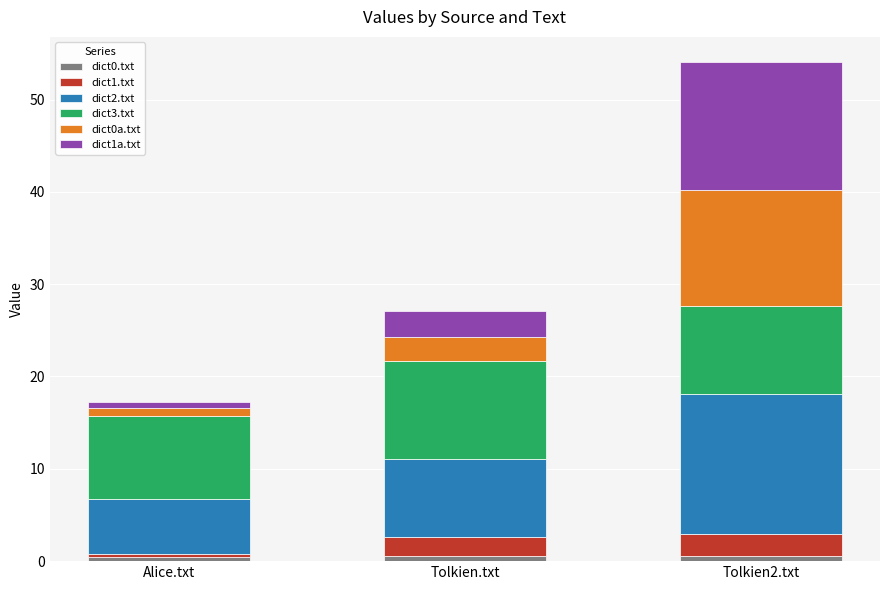

What is the difference between the maximum and second lowest values in the dict0.txt series?

0.1